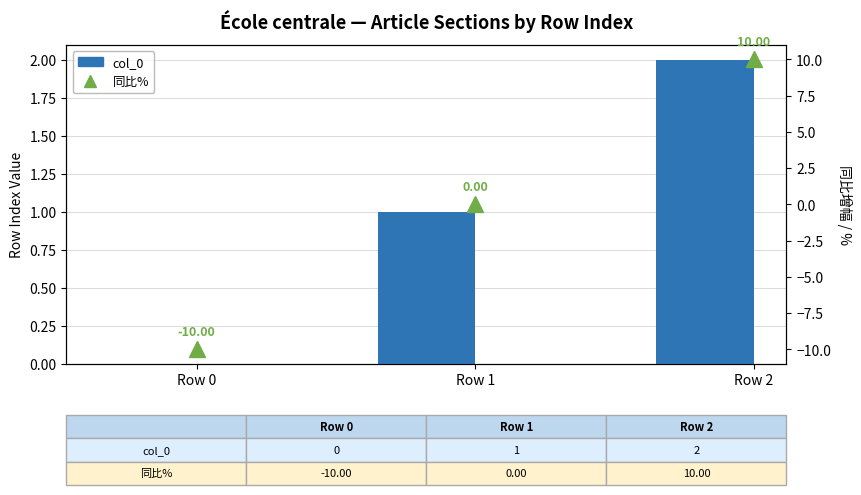

Which series has the largest total across all categories?

col_0